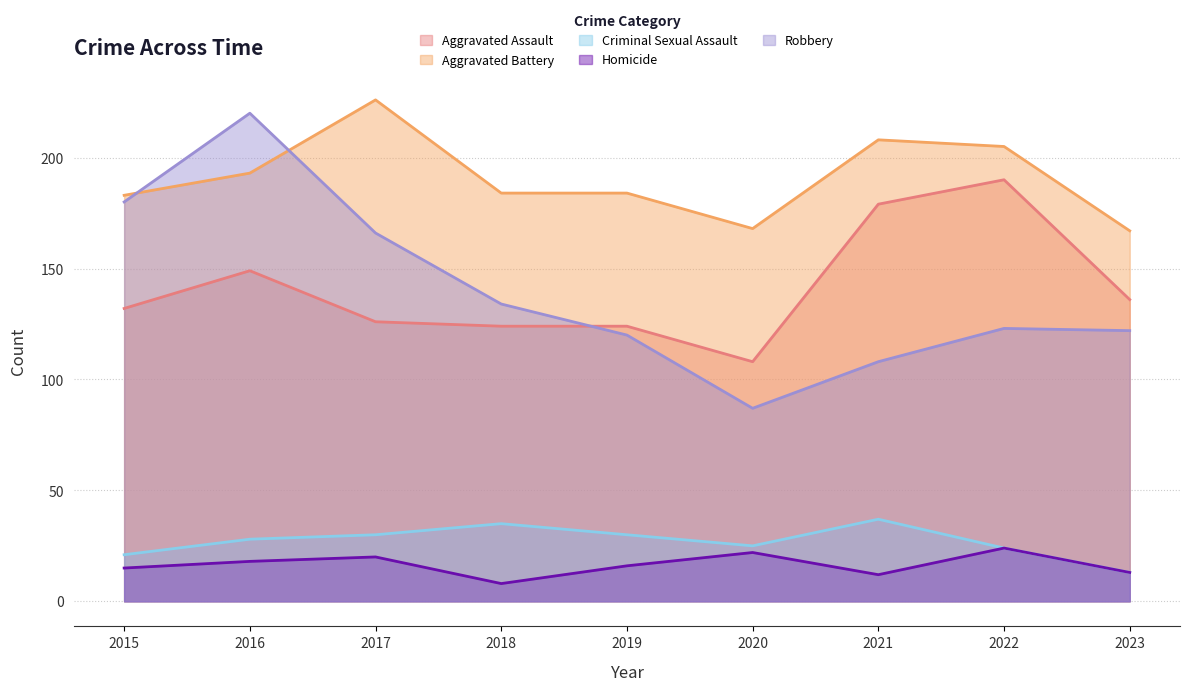

How many data points in Aggravated Assault are above 132?

4